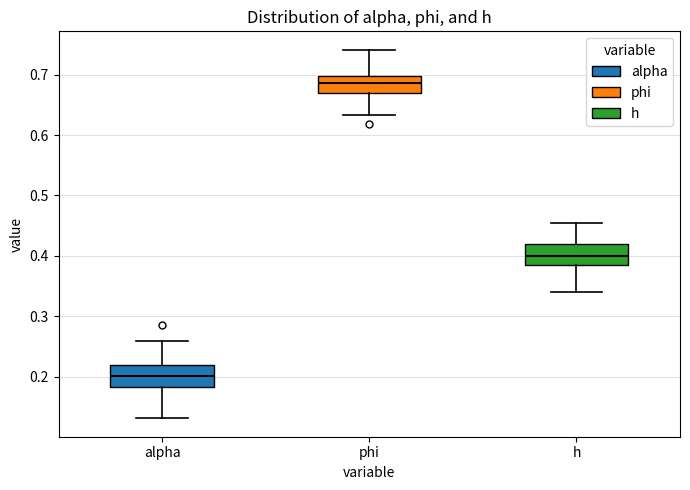

Reading left to right, transcribe this box plot: for each box, give where its median line is, the range the box spans, and where its two whiskers end, as read against the y-axis. The values are not printed on the chart, so give them approximately, as read against the axis.

alpha: median 0.20, box 0.18 to 0.22, whiskers 0.13 to 0.26
phi: median 0.69, box 0.67 to 0.70, whiskers 0.63 to 0.74
h: median 0.40, box 0.39 to 0.42, whiskers 0.34 to 0.45